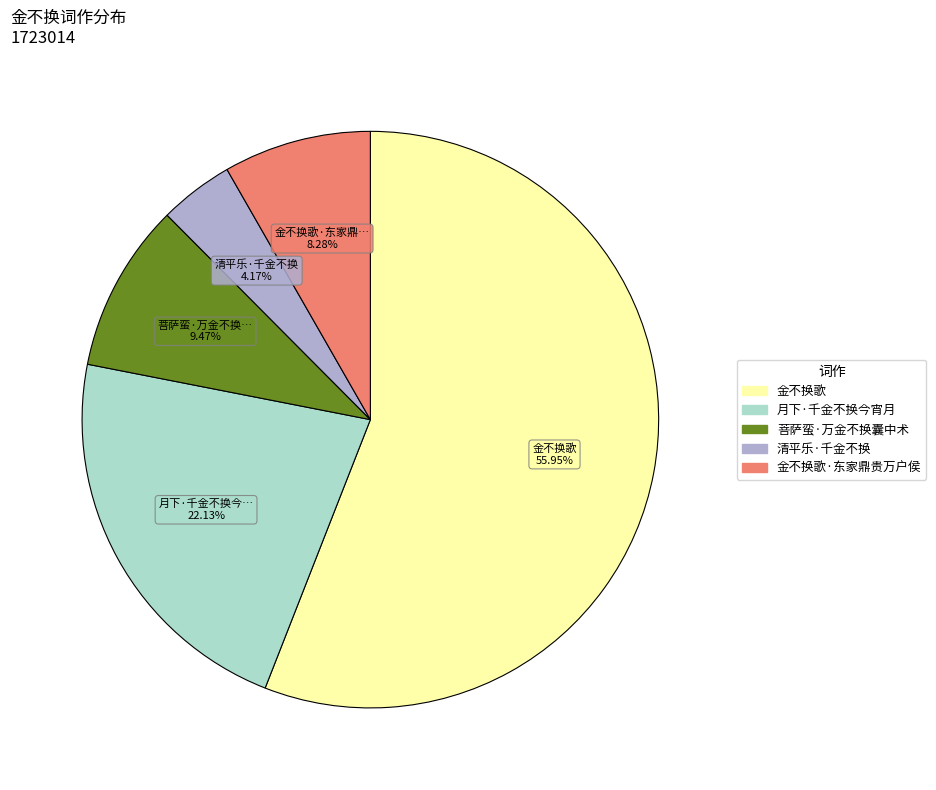

Does any single category account for the majority?

Yes